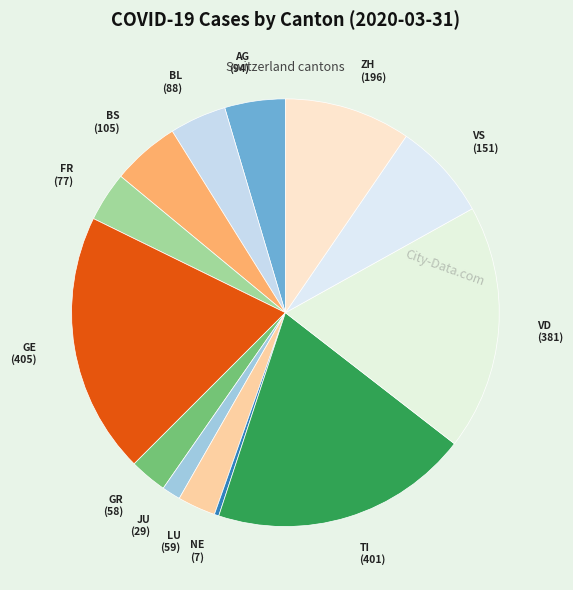

Is it true that TI is 20% of the pie?

True